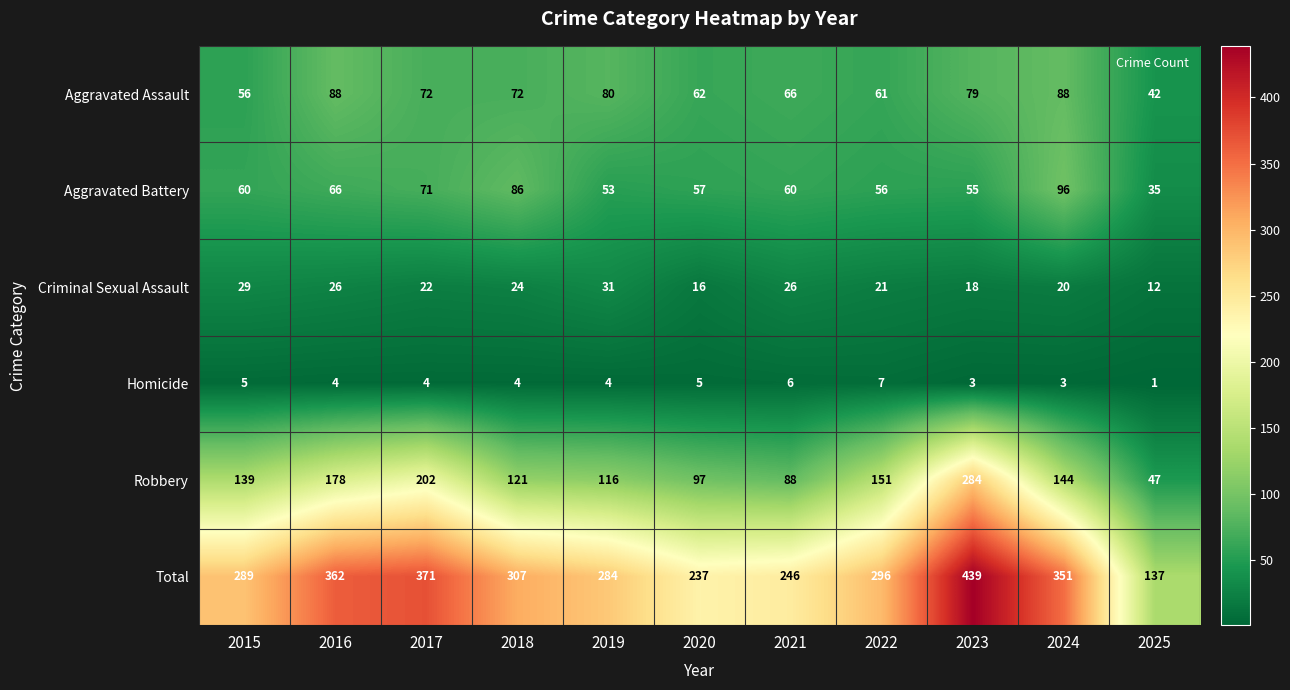

What is the difference between the maximum and minimum values in the Aggravated Assault series?

46